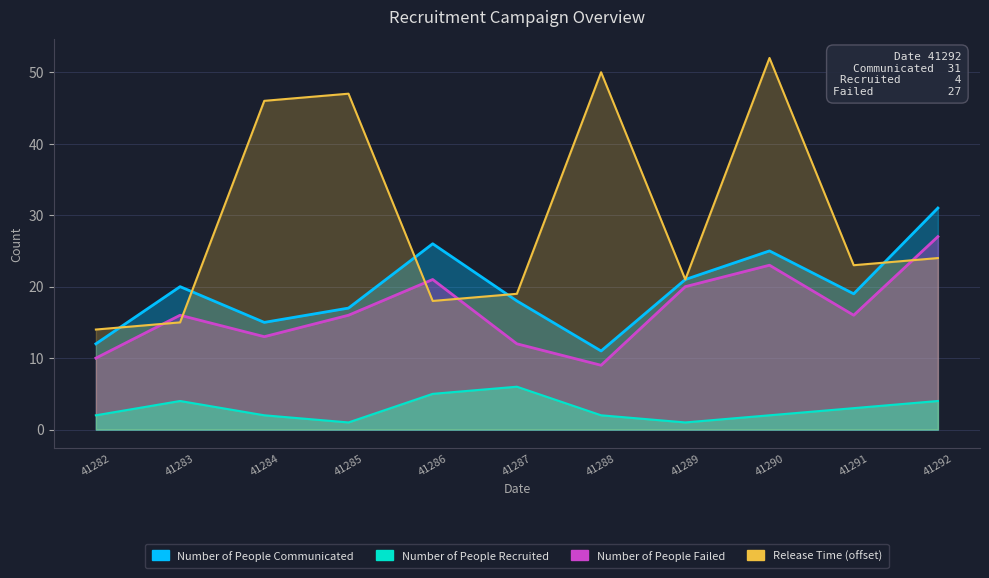

True or false: Number of People Recruited has a value of 3 at 41282.

False